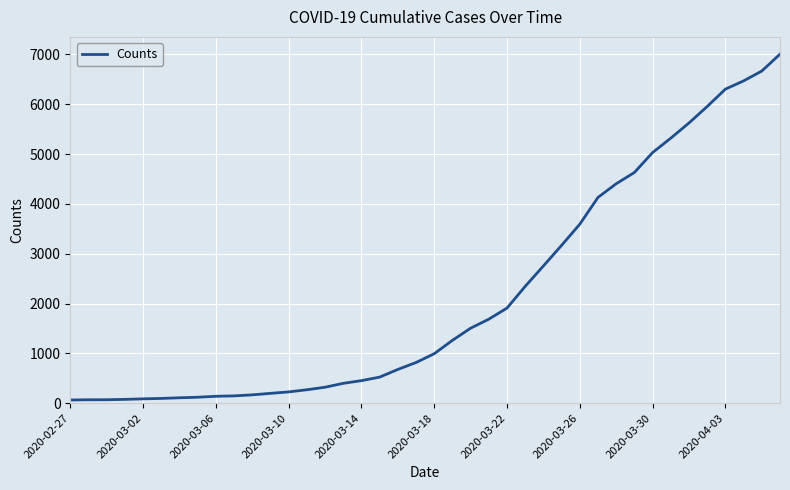

What is the minimum value shown in the chart?

64